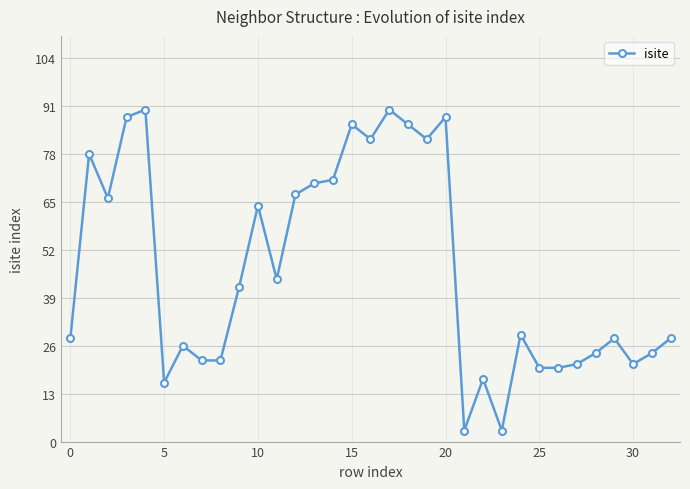

What is the average value?

47